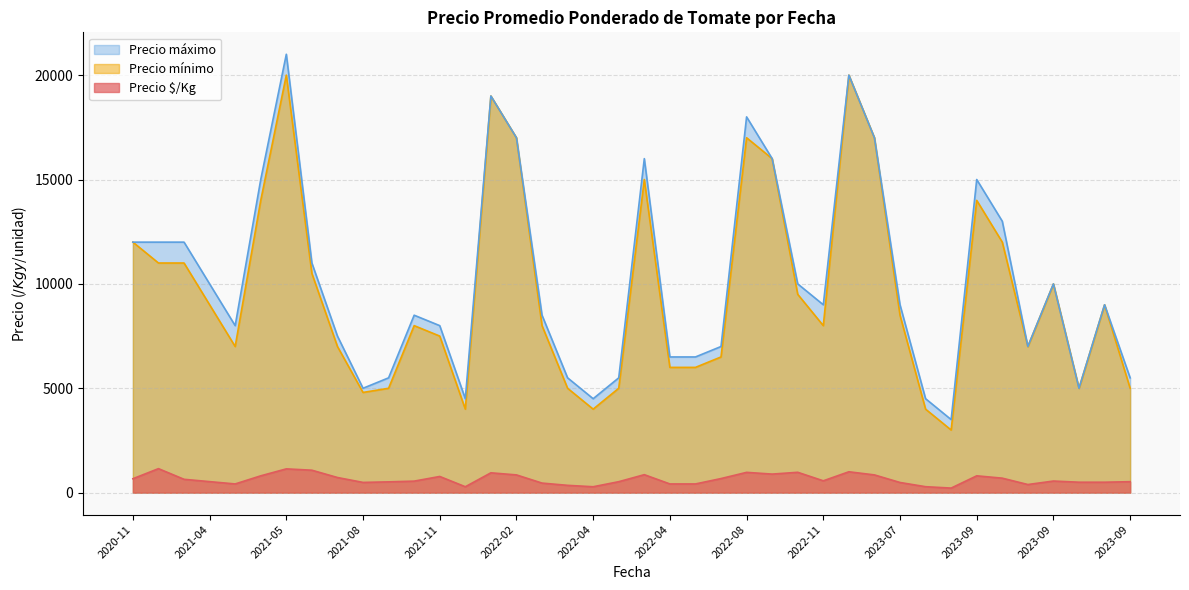

At which label does Precio $/Kg first exceed 567?

2020-11